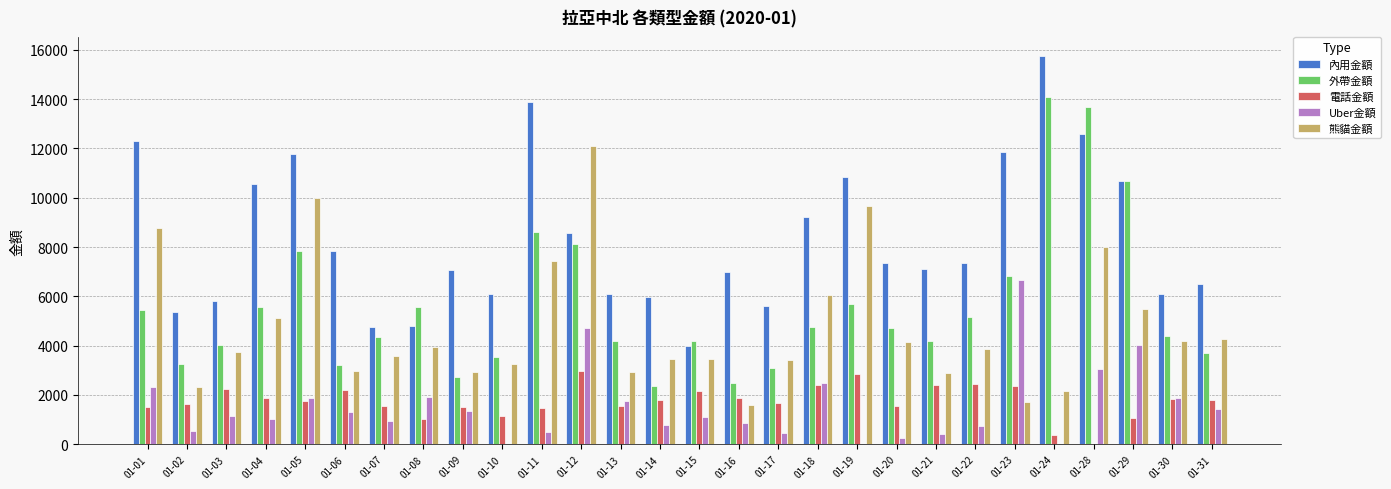

How many categories are shown in the chart?

28